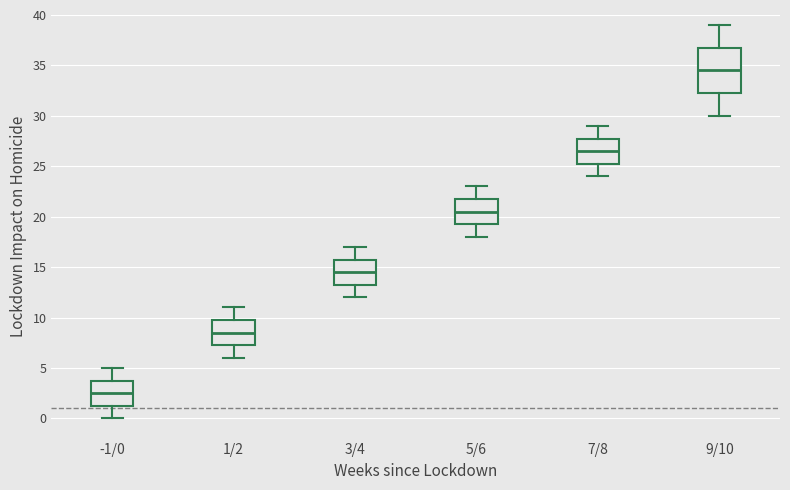

Reading left to right, transcribe this box plot: for each box, give where its median line is, the range the box spans, and where its two whiskers end, as read against the y-axis. The values are not printed on the chart, so give them approximately, as read against the axis.

-1/0: median 2.5, box 1.5 to 4.0, whiskers 0.0 to 5.0
1/2: median 8.5, box 7.5 to 10.0, whiskers 6.0 to 11.0
3/4: median 14.5, box 13.5 to 16.0, whiskers 12.0 to 17.0
5/6: median 20.5, box 19.5 to 22.0, whiskers 18.0 to 23.0
7/8: median 26.5, box 25.5 to 28.0, whiskers 24.0 to 29.0
9/10: median 34.5, box 32.5 to 37.0, whiskers 30.0 to 39.0